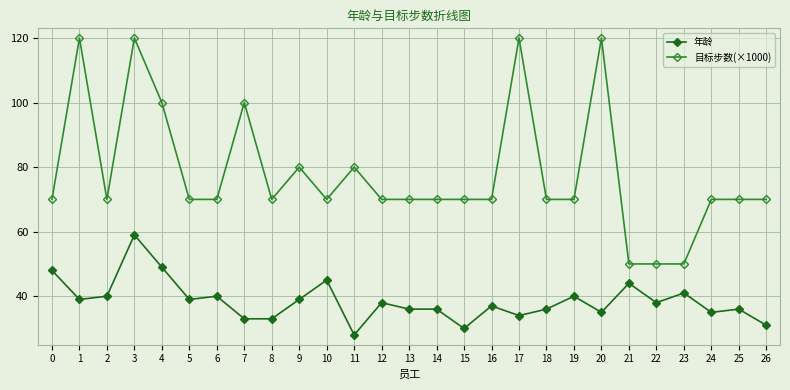

Reading left to right, list all the values displayed in this chart.

年龄: 48	39	40	59	49	39	40	33	33	39	45	28	38	36	36	30	37	34	36	40	35	44	38	41	35	36	31
目标步数(×1000): 70	120	70	120	100	70	70	100	70	80	70	80	70	70	70	70	70	120	70	70	120	50	50	50	70	70	70